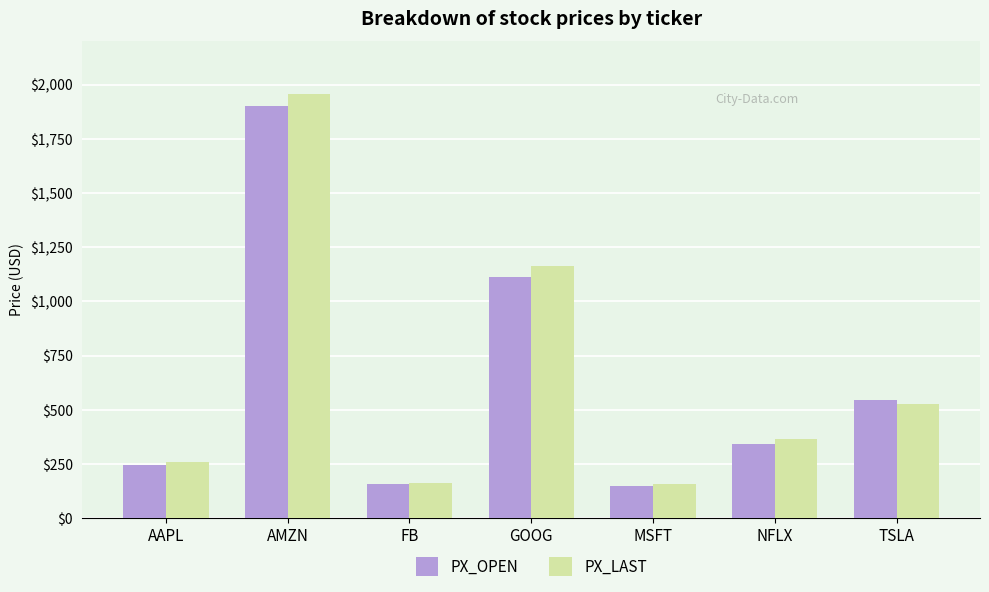

Are the bars grouped side by side (vs. stacked)?

Yes